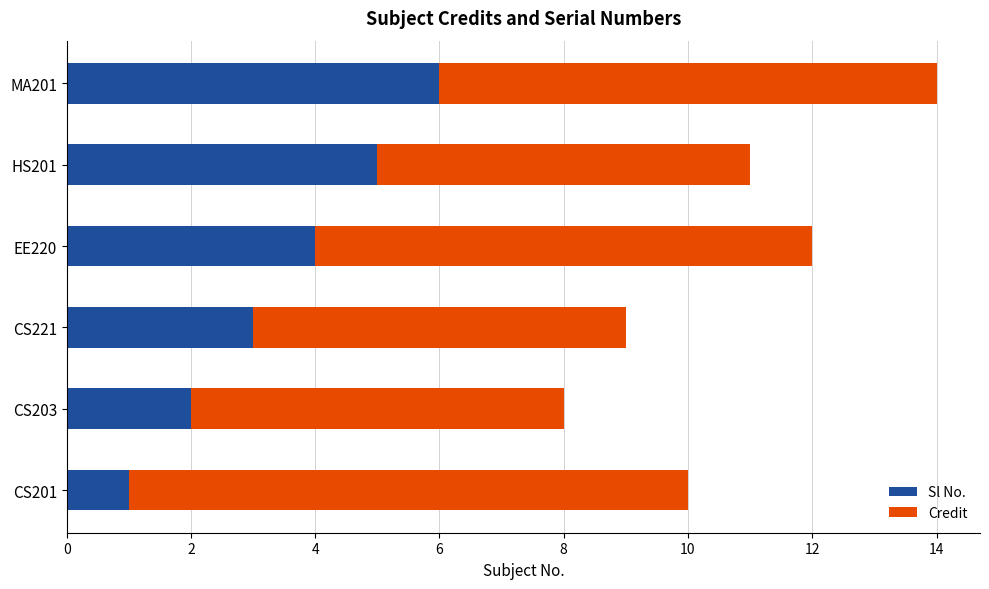

At which label does Sl No. reach its minimum?

CS201